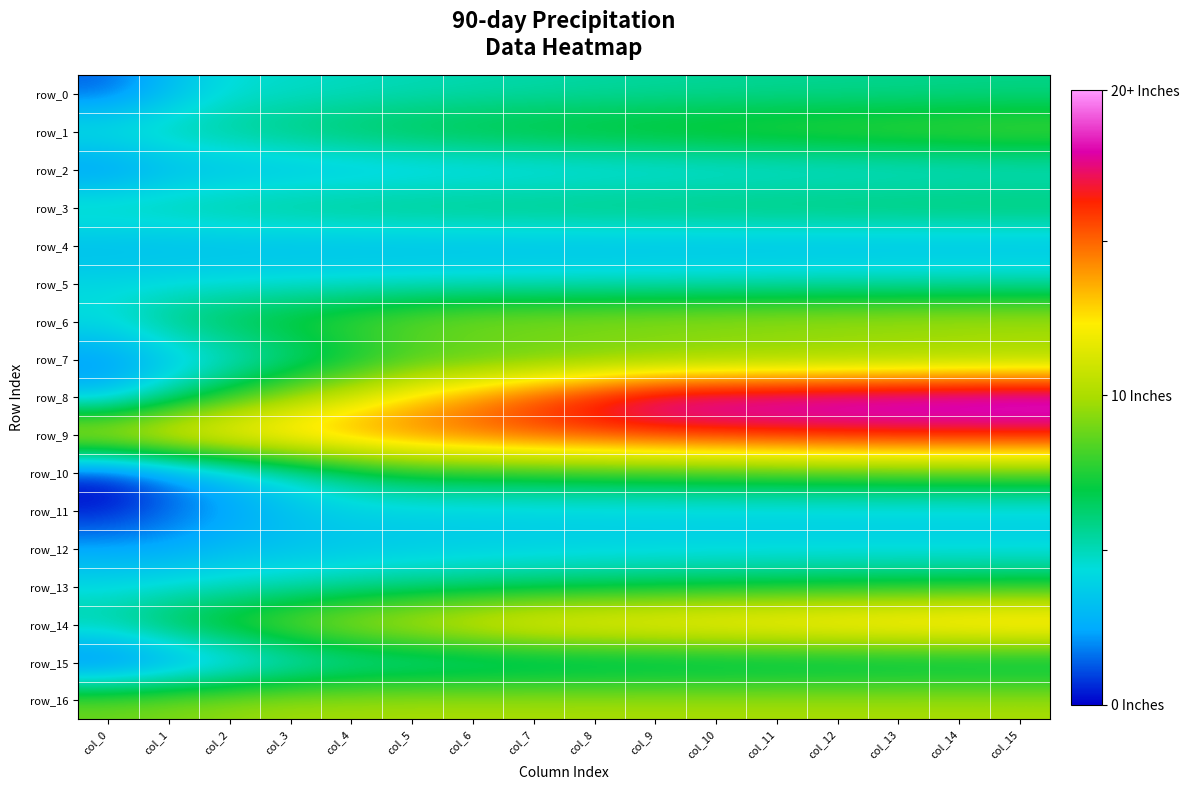

True or false: row_12 has a value of 34.1 at col_7.

False